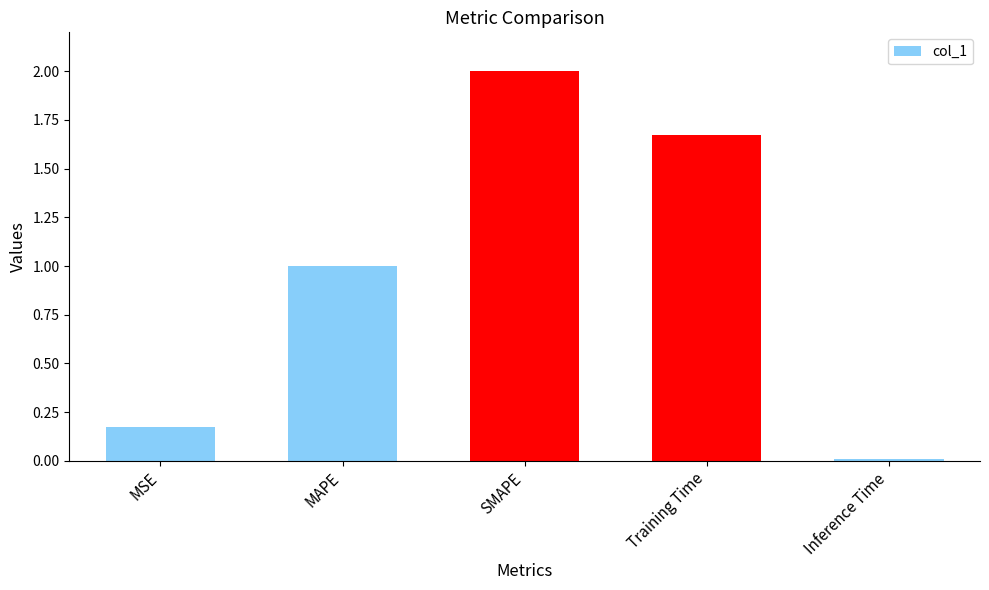

What is the label of the 5th bar from the right?

MSE